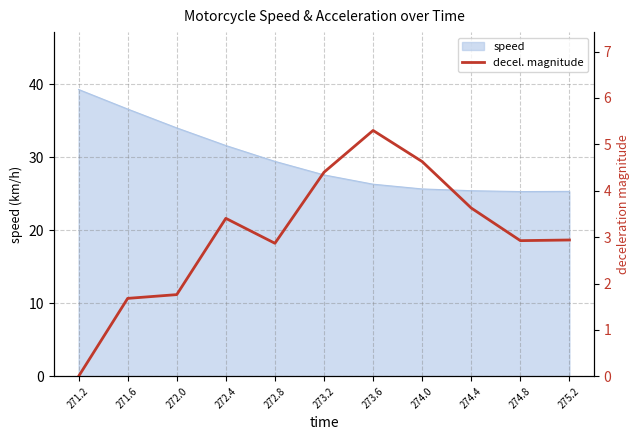

List the labels in order of value, smallest first.

271.2, 271.6, 272.0, 272.8, 274.8, 275.2, 272.4, 274.4, 273.2, 274.0, 273.6